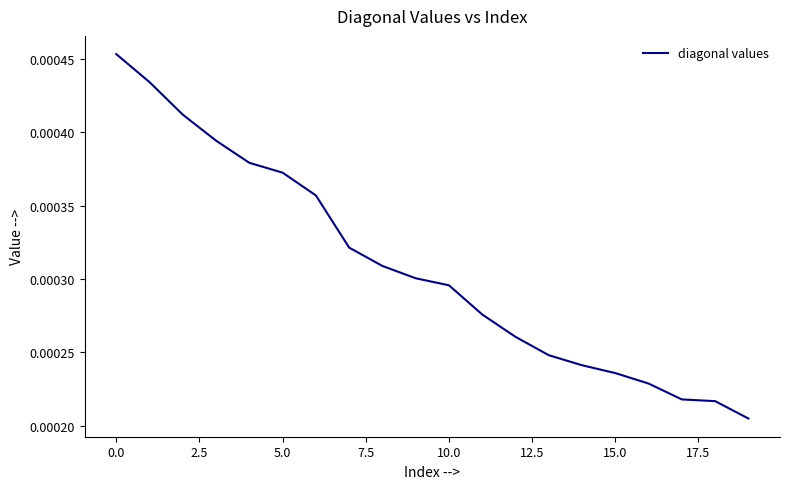

How many lines are shown in the chart?

1